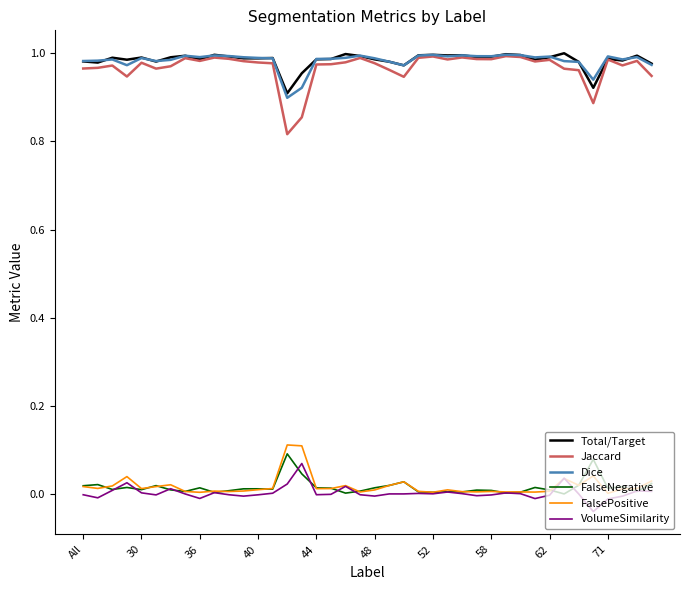

True or false: Dice and FalseNegative intersect in this chart.

False